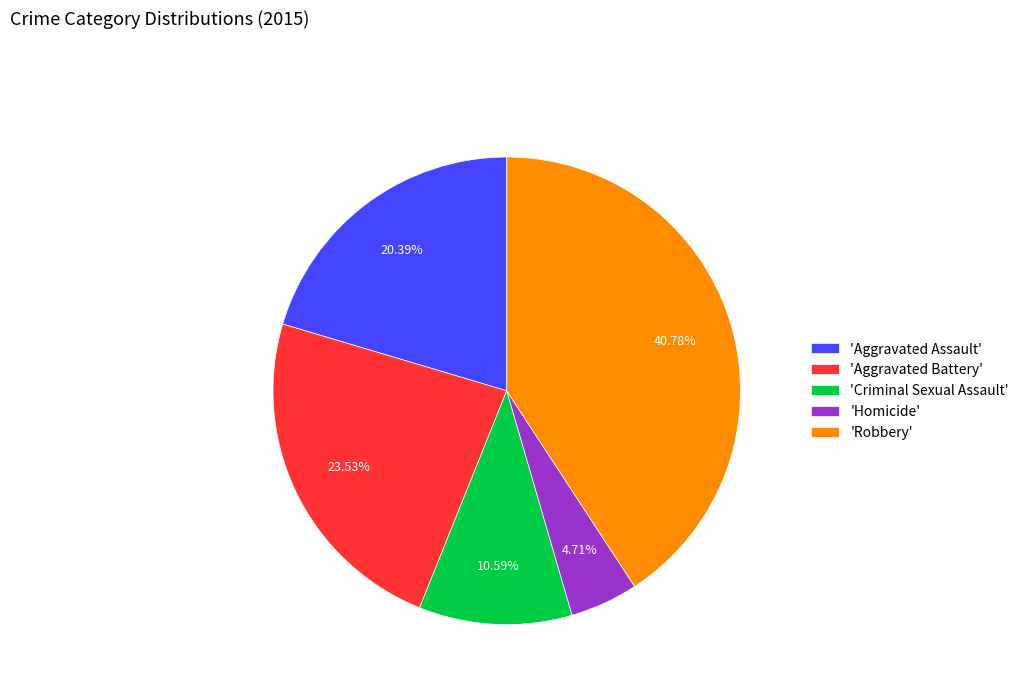

To the nearest percent, what is the average slice percentage?

20%